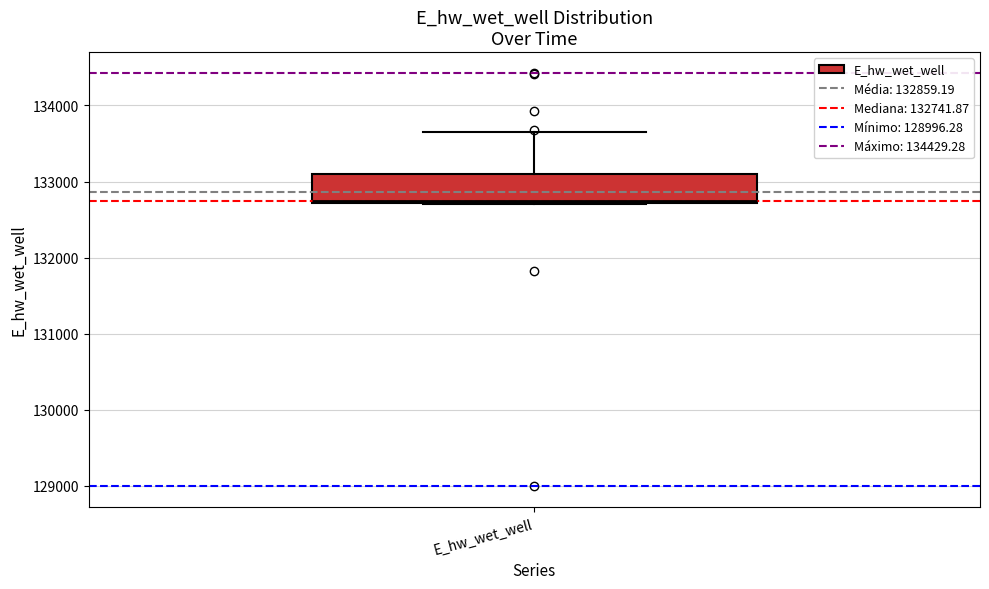

Read this box plot against the y-axis: the position of the median line, the range covered by the box, and the ends of both whiskers. The values are not printed on the chart, so give them approximately, as read against the axis.

median 132700, box 132700 to 133100, whiskers 132700 to 133600